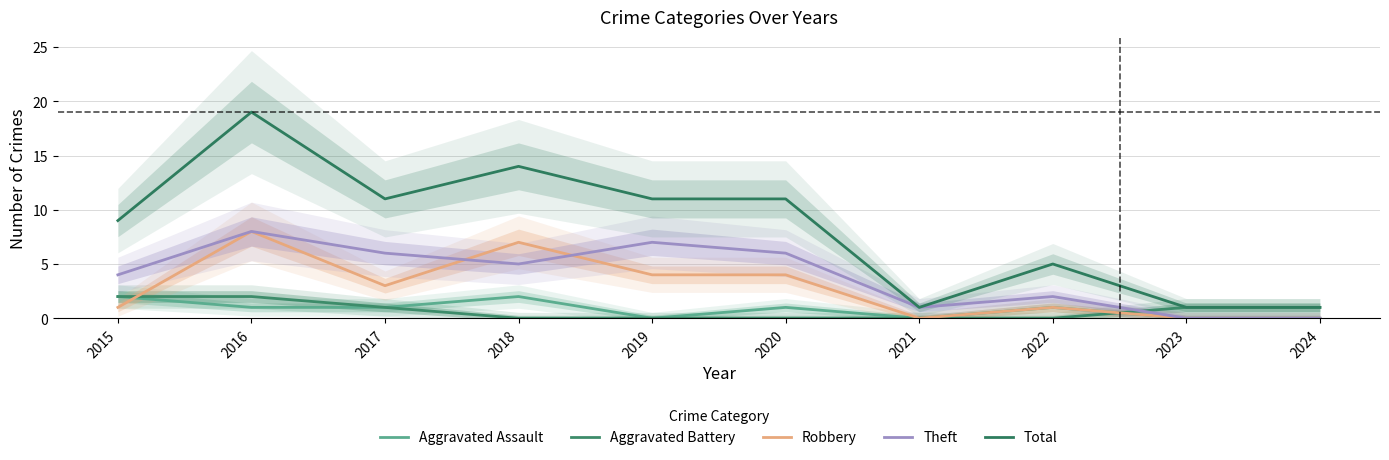

Reading left to right, what are all the values shown in this chart?

Aggravated Assault: 2	1	1	2	0	1	0	1	0	0
Aggravated Battery: 2	2	1	0	0	0	0	0	1	1
Robbery: 1	8	3	7	4	4	0	1	0	0
Theft: 4	8	6	5	7	6	1	2	0	0
Total: 9	19	11	14	11	11	1	5	1	1